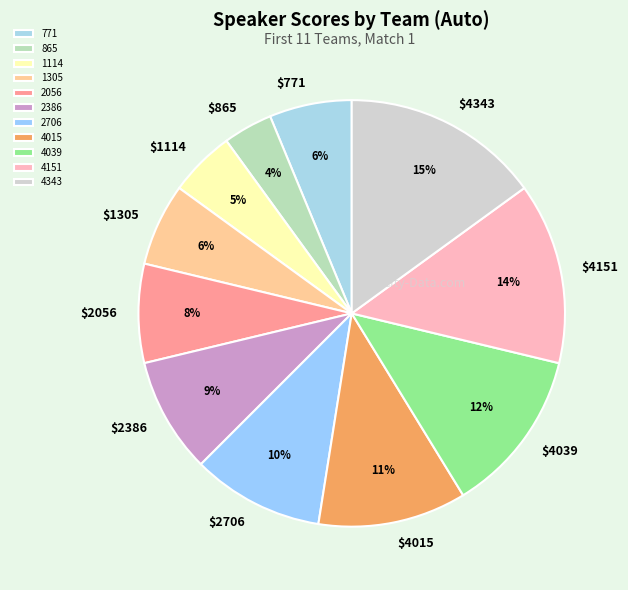

Is the sum of 1114 and 2386 greater than half?

No